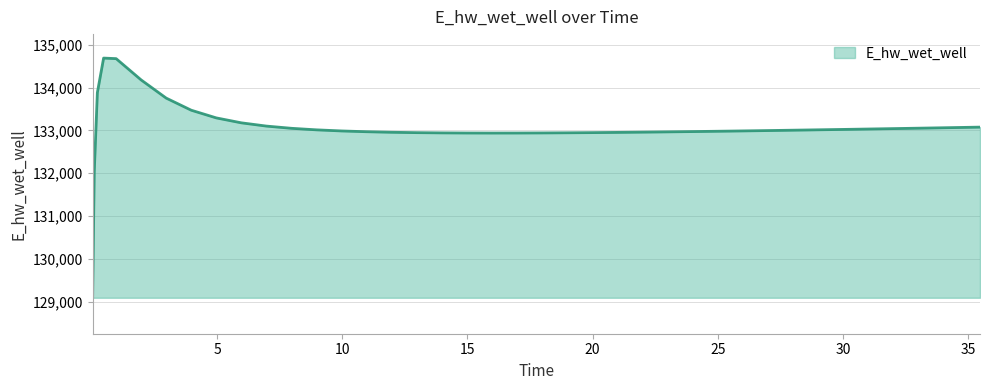

What is the smallest value displayed?

129092.8